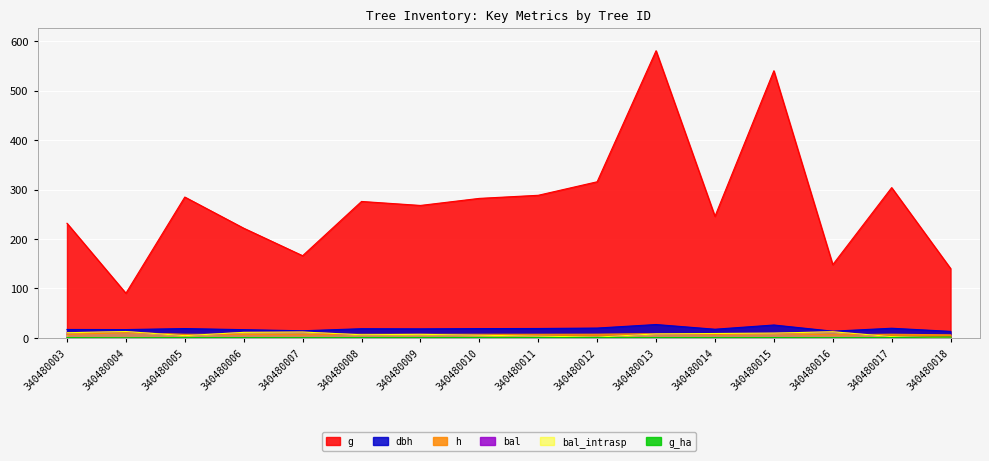

True or false: g and g_ha cross at least once.

False